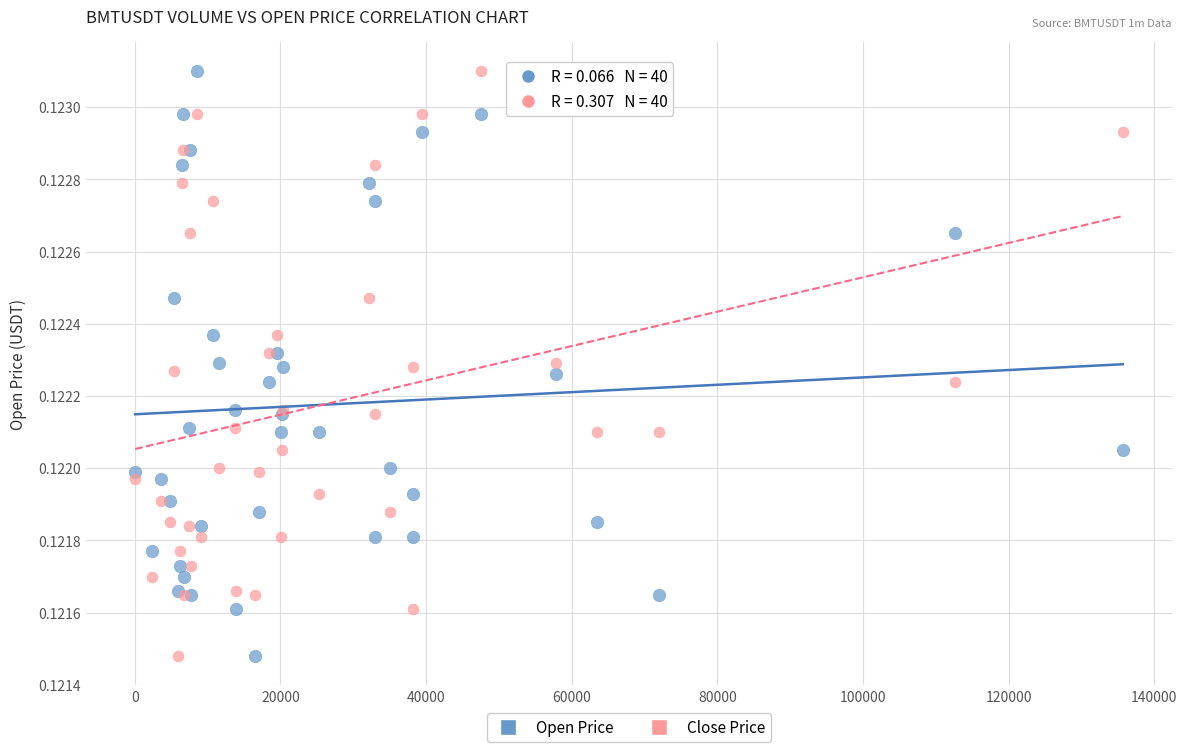

What are all the series names shown in the legend?

Open Price, Close Price